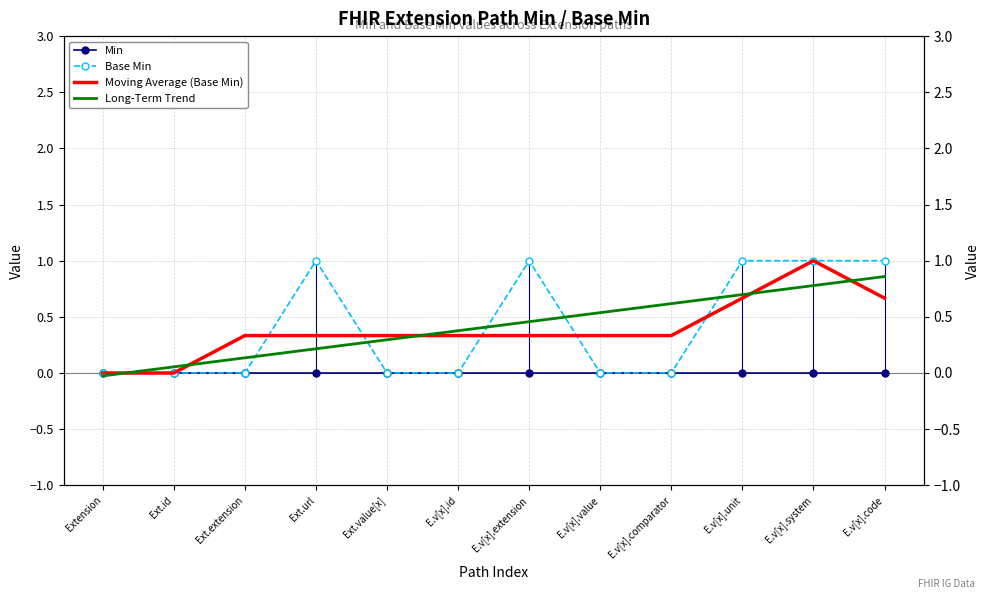

Which series ends up on top after the final intersection of Min and Long-Term Trend?

Long-Term Trend